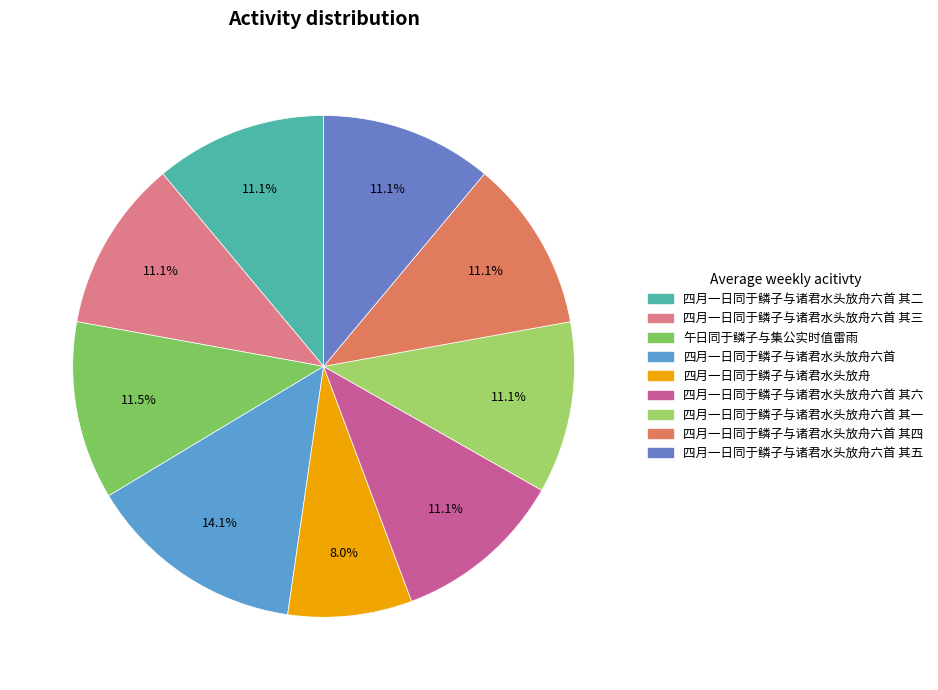

How many segments does this pie chart have?

9